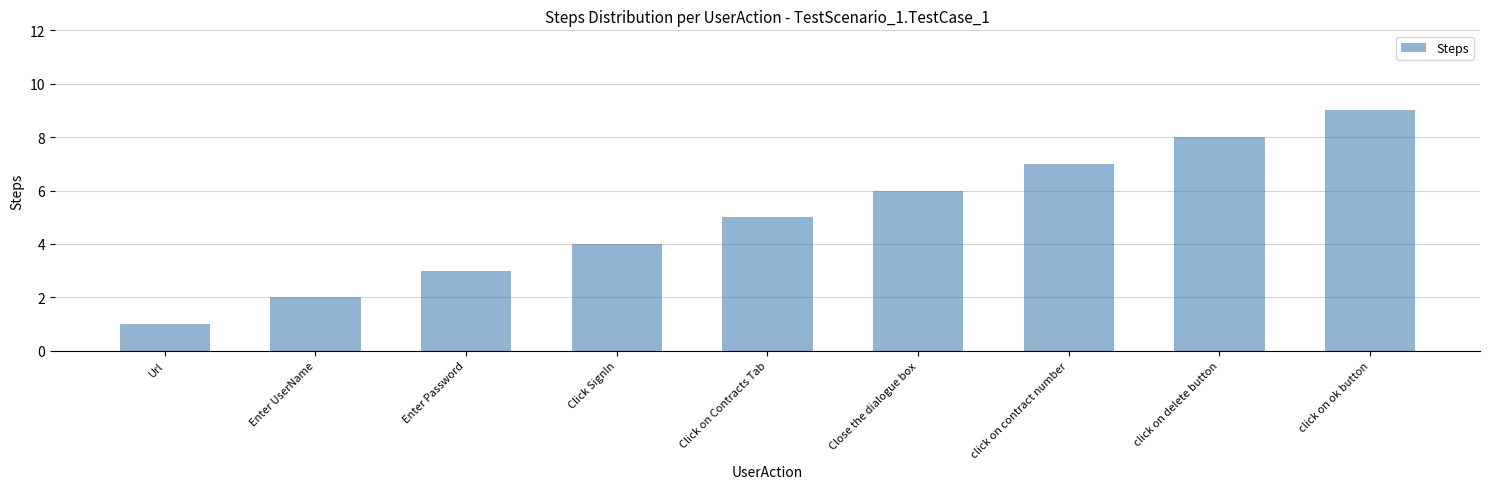

True or false: the data shows 5 at Enter Password.

False